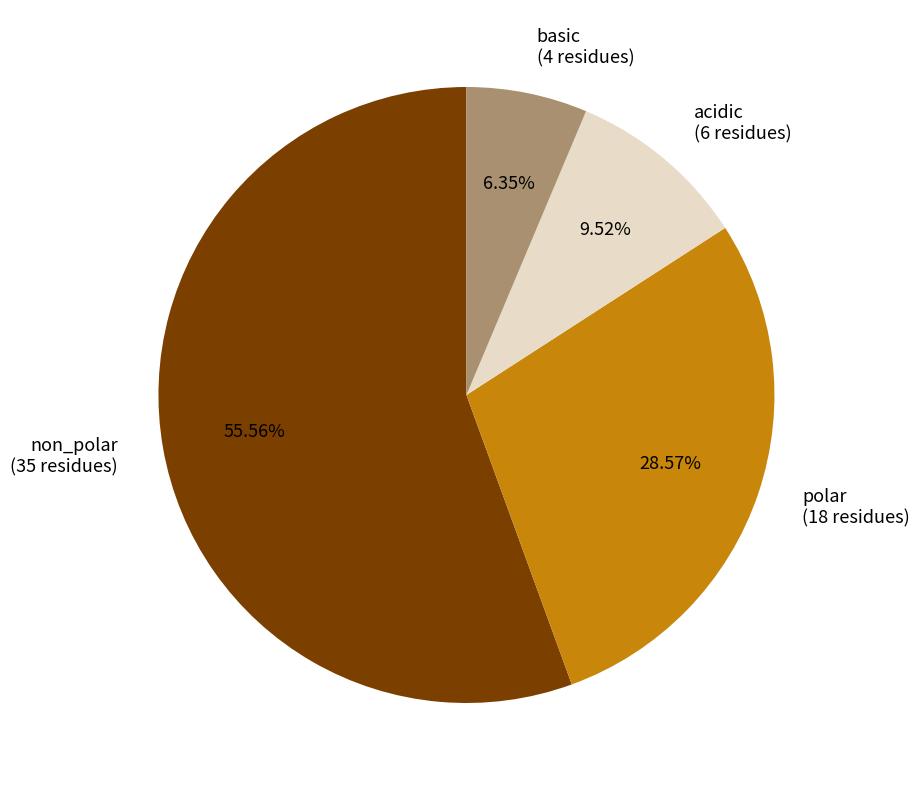

Which category has the smallest portion of the pie?

basic